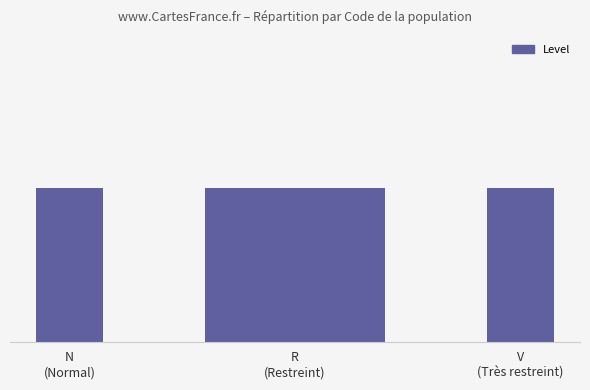

The value at V
(Très restreint) is 0.3. True or false?

True